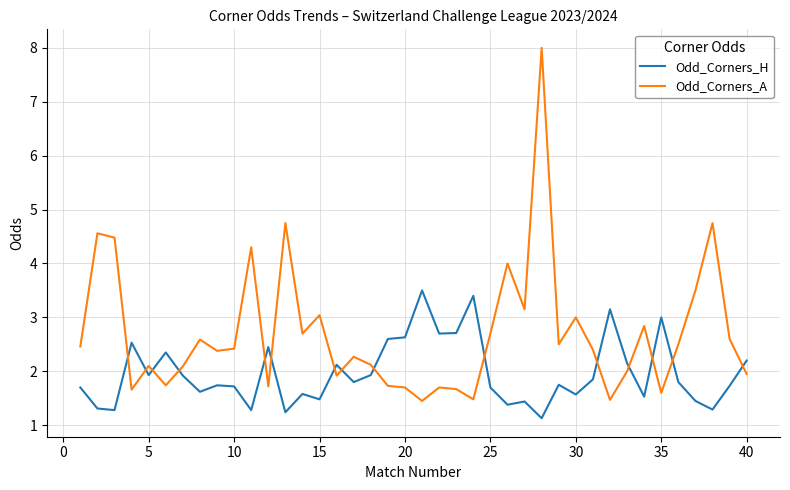

What is the difference between the maximum and minimum values in the Odd_Corners_H series?

2.4